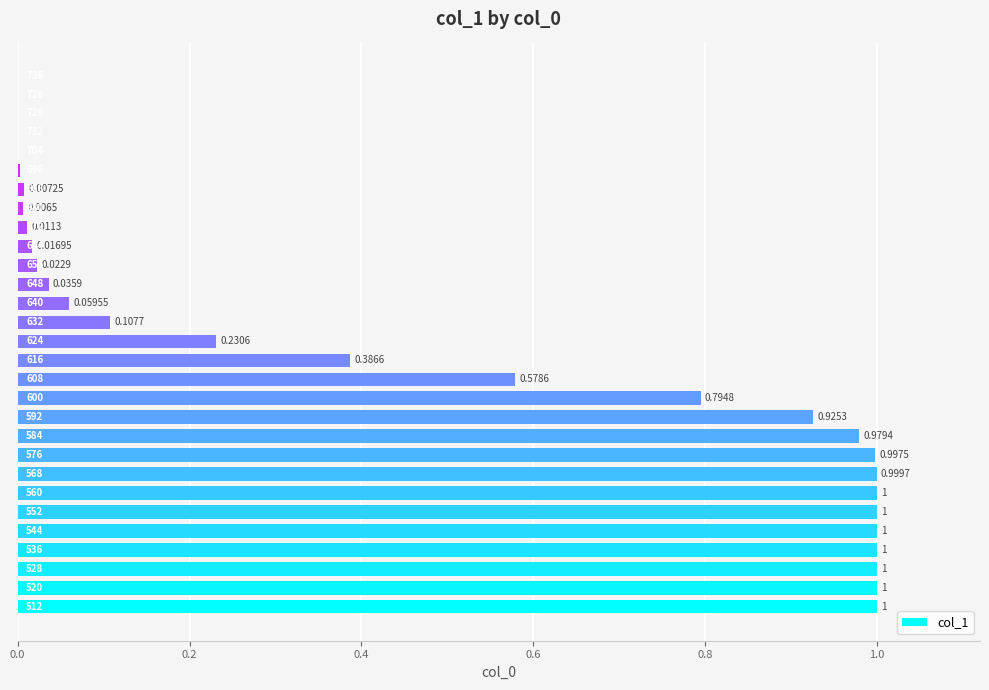

What is the difference between the maximum and minimum values?

1.0